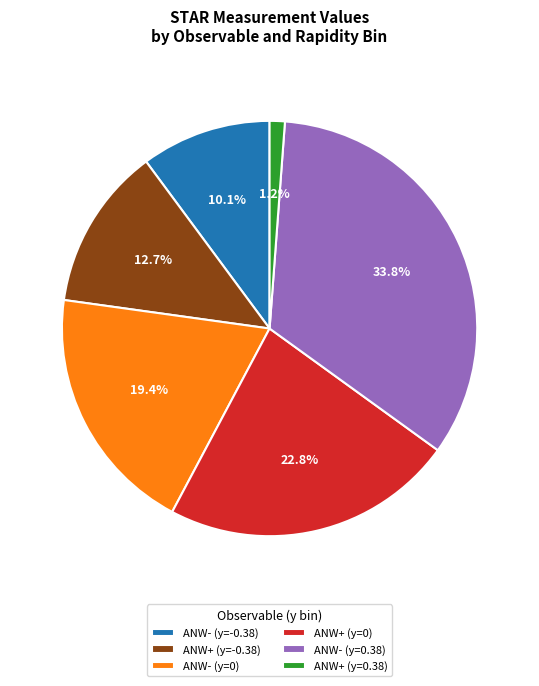

The ANW- (y=0) slice represents 10% of the pie. True or false?

False